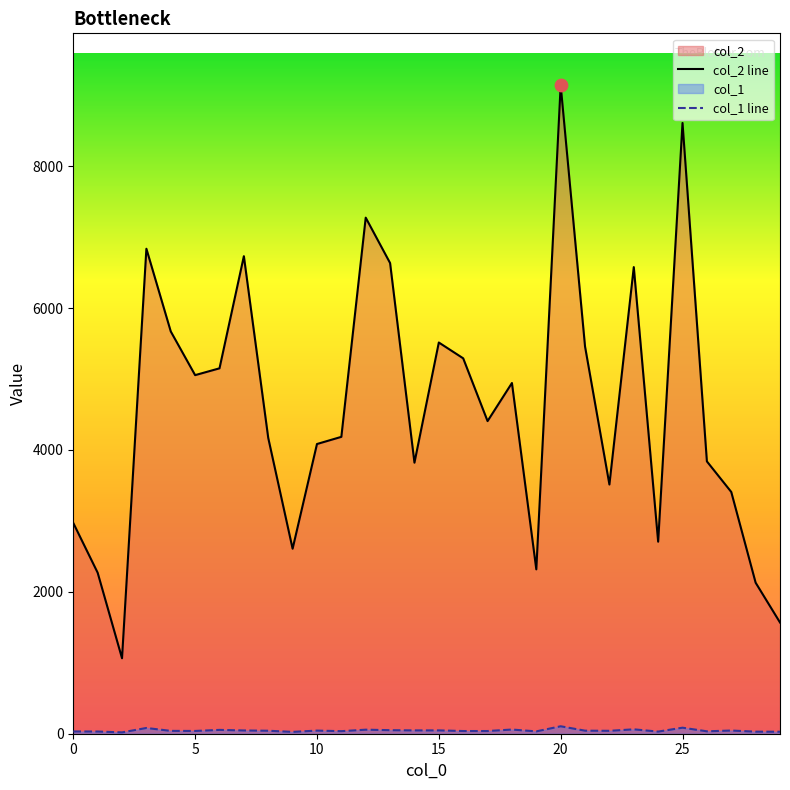

Is the value of col_2 at 4 greater than the value of col_1 at 23?

Yes